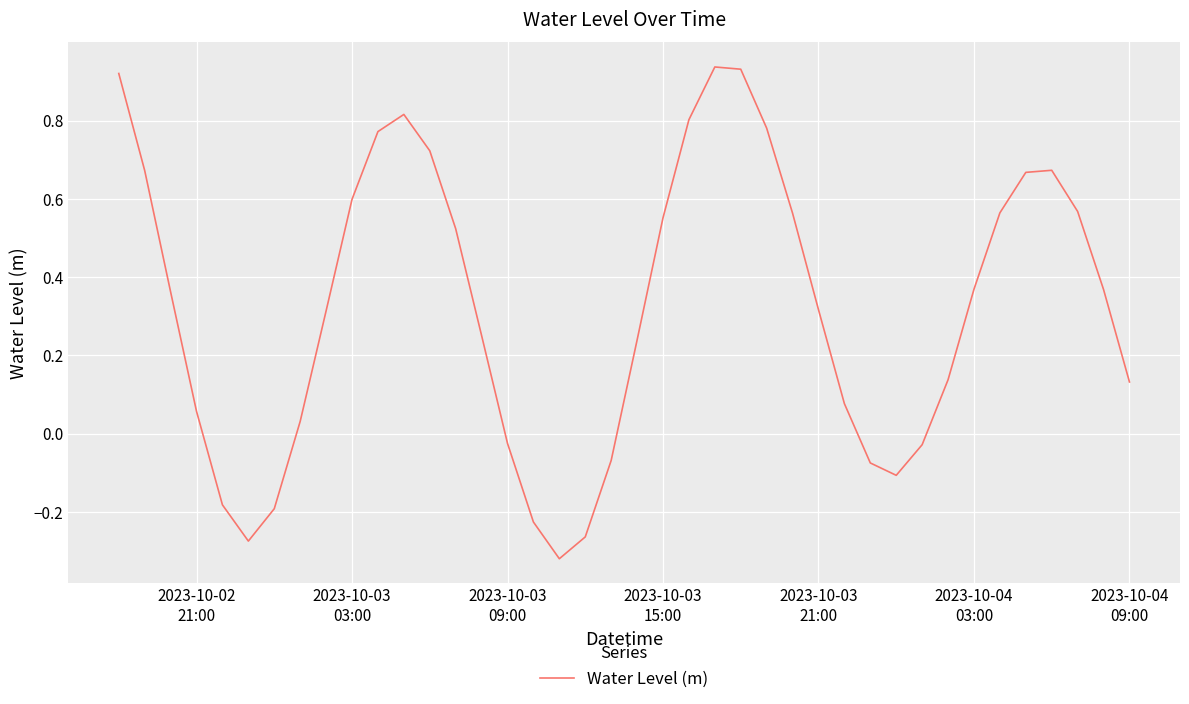

What is the difference between the maximum and minimum values?

1.3